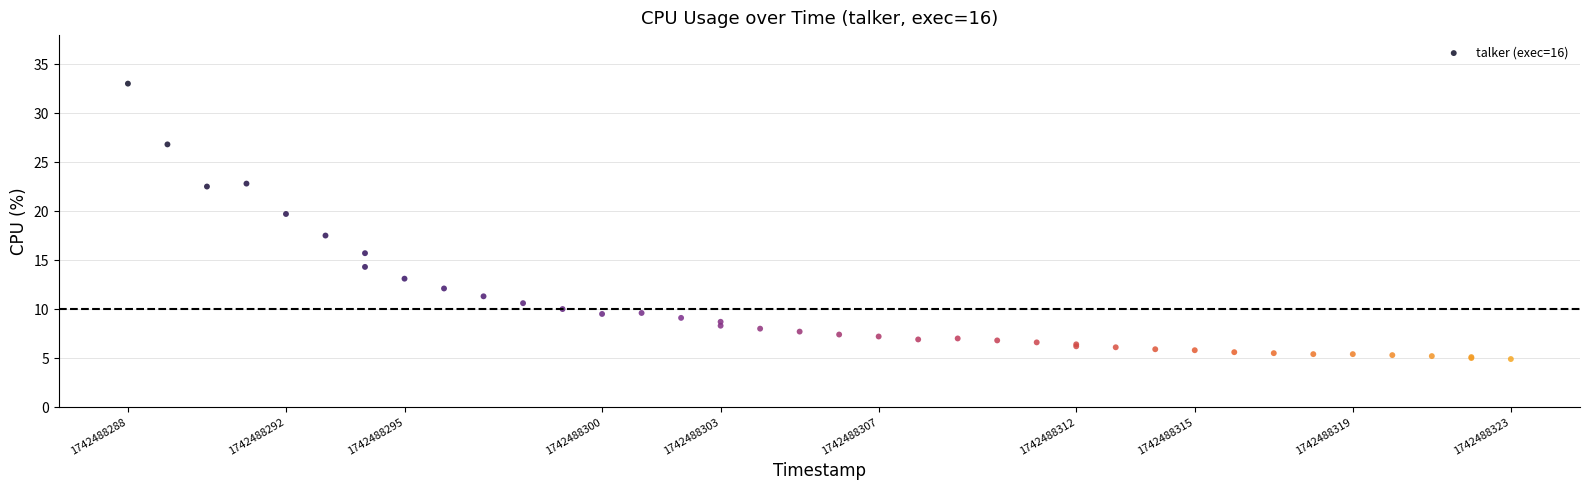

What Y value in the scatter plot is closest to 18?

17.5